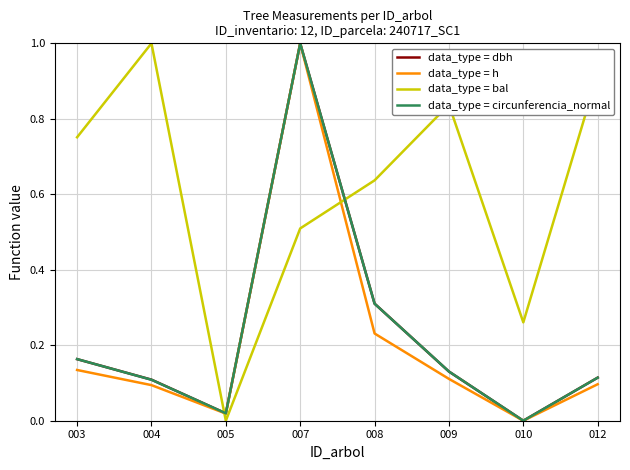

Which series has the largest total across all categories?

data_type = bal